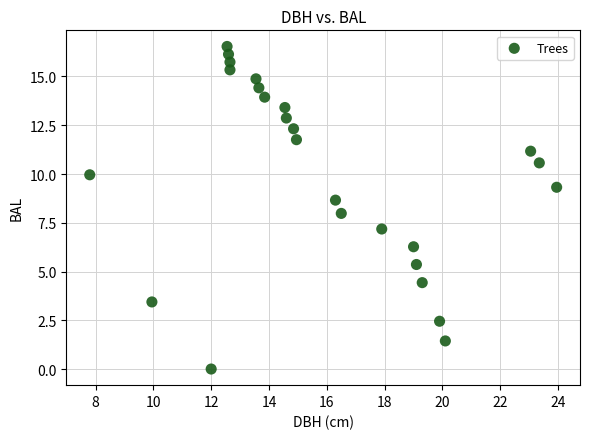

What is the range of Y values (max minus min)?

16.5